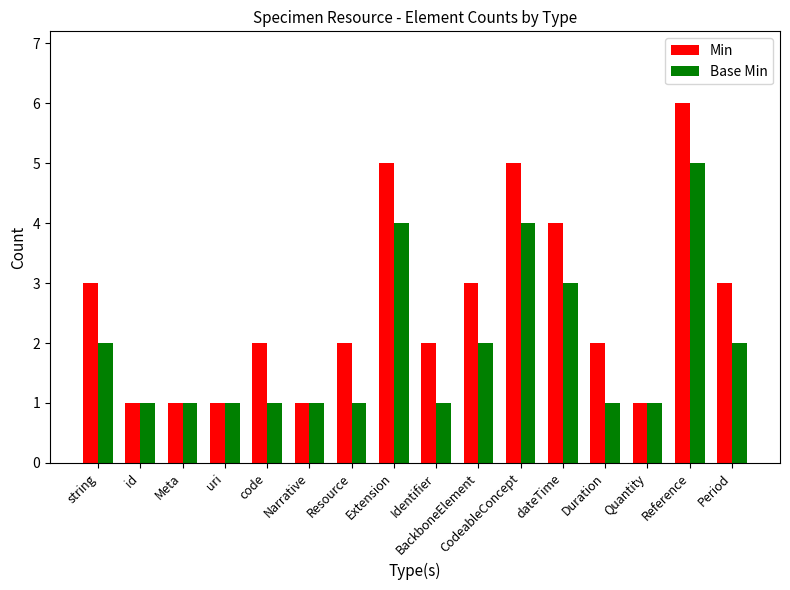

How many groups of bars are there?

16